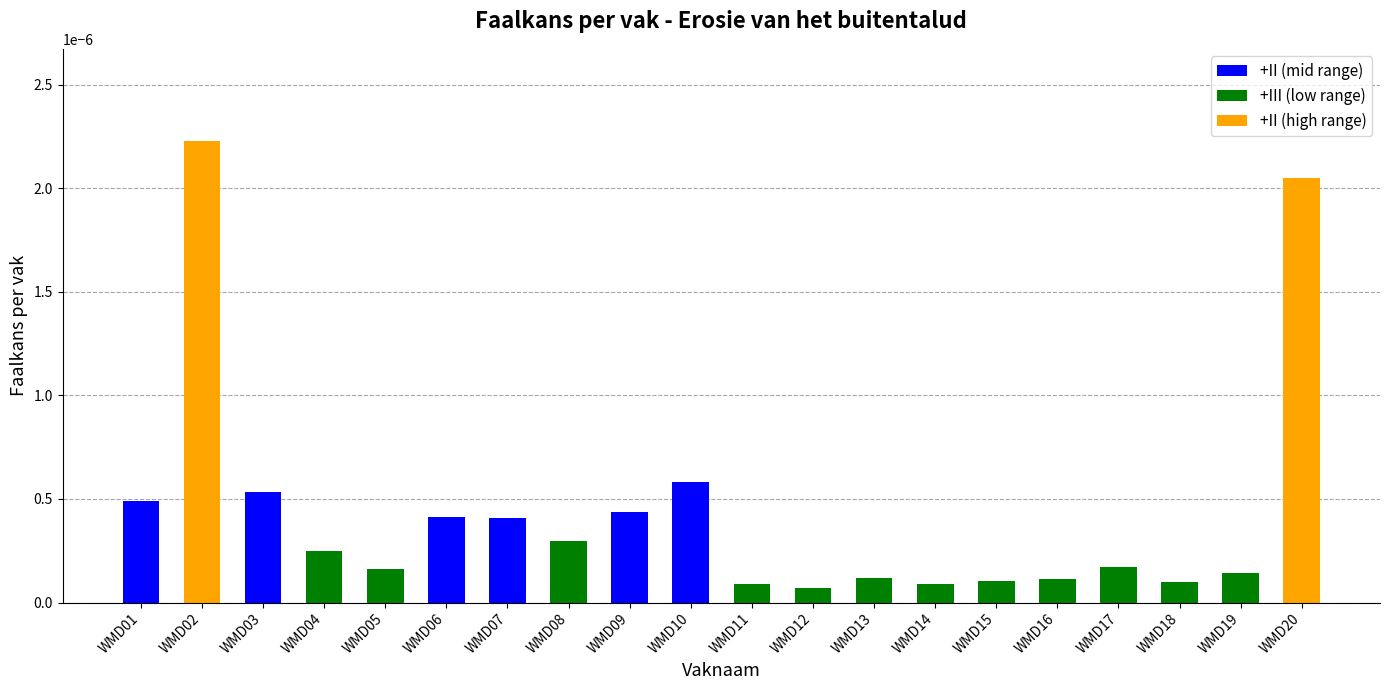

Does the chart contain stacked bars?

No